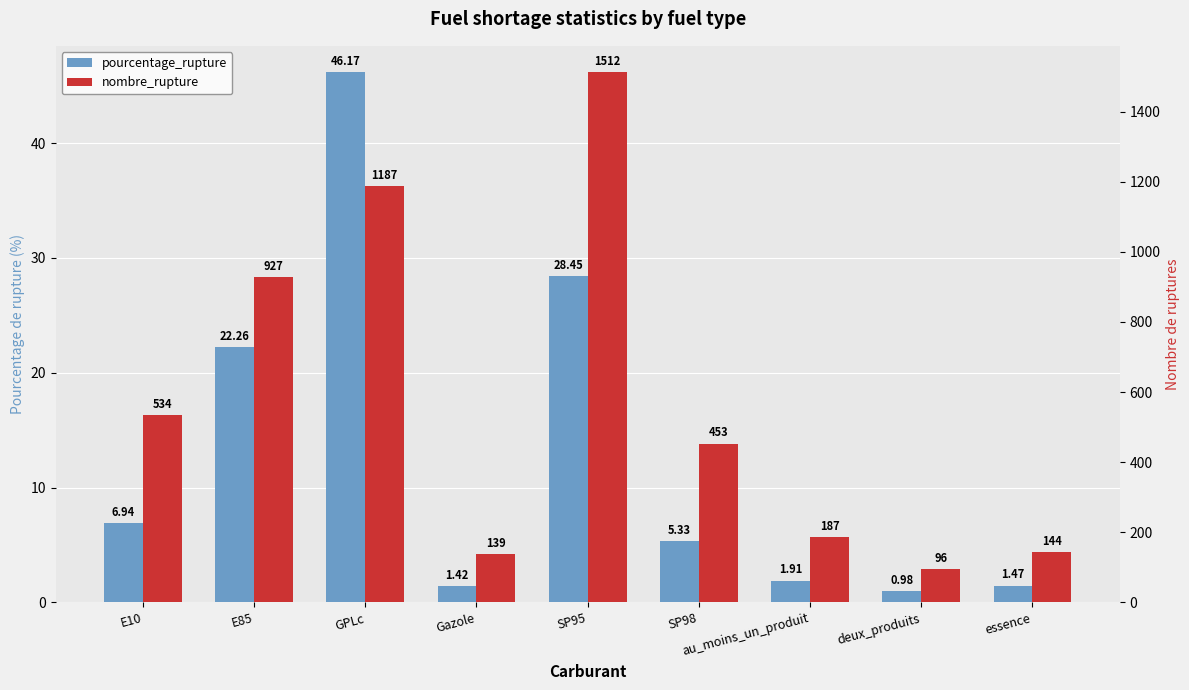

Rank the series by their average value, from highest to lowest.

nombre_rupture, pourcentage_rupture